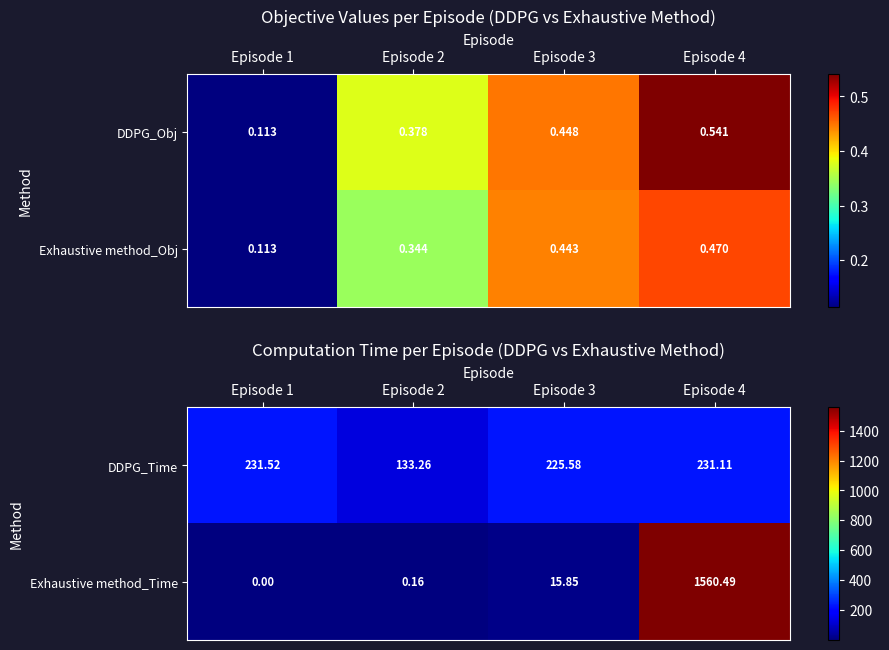

What is the difference between the DDPG_Time values at Episode 2 and Episode 1?

98.3